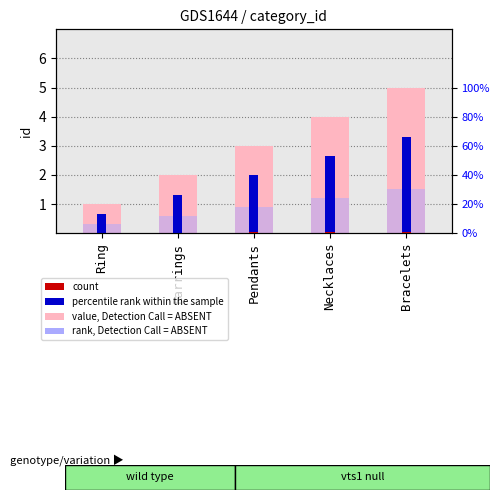

At which label does count reach its minimum?

Ring